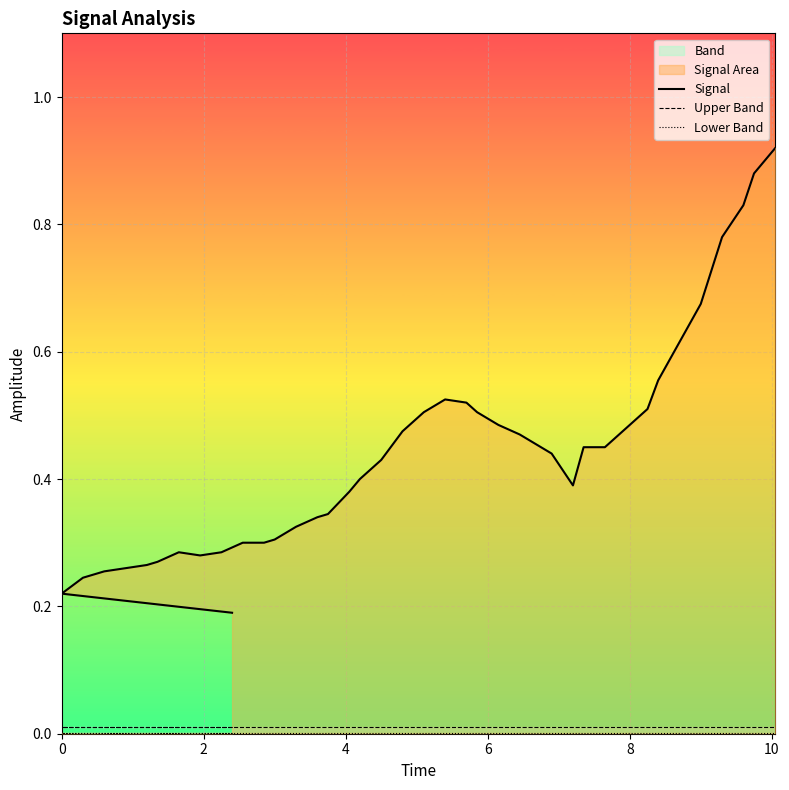

Is the value of Upper Band at 8 greater than the value of Lower Band at 23?

Yes